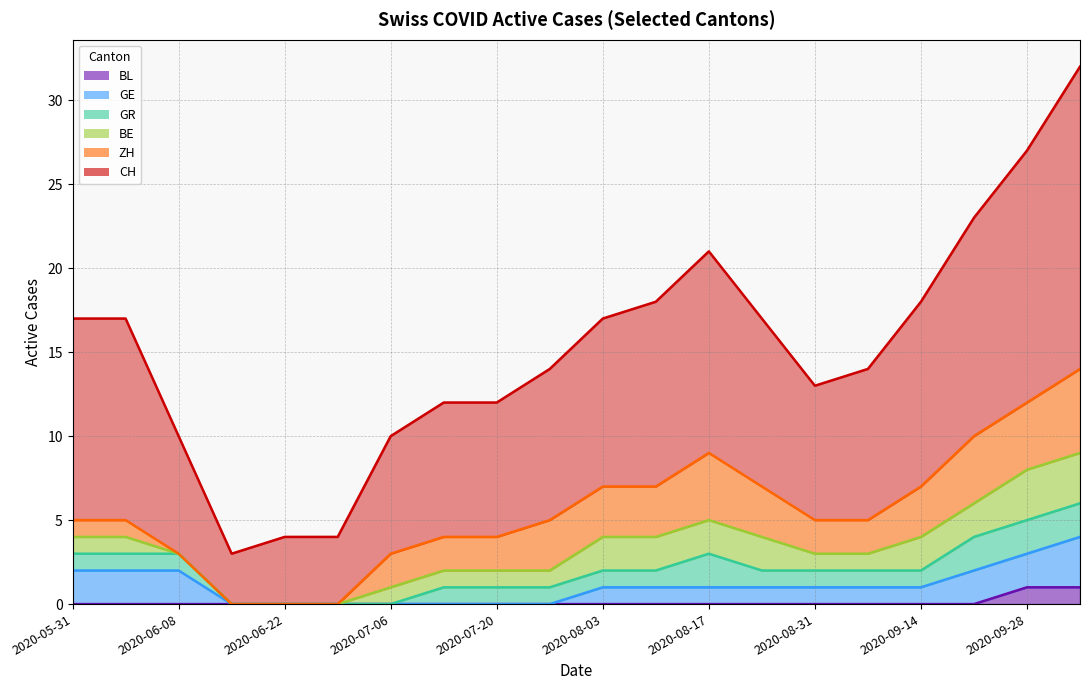

At which label does BE reach its minimum?

2020-06-08